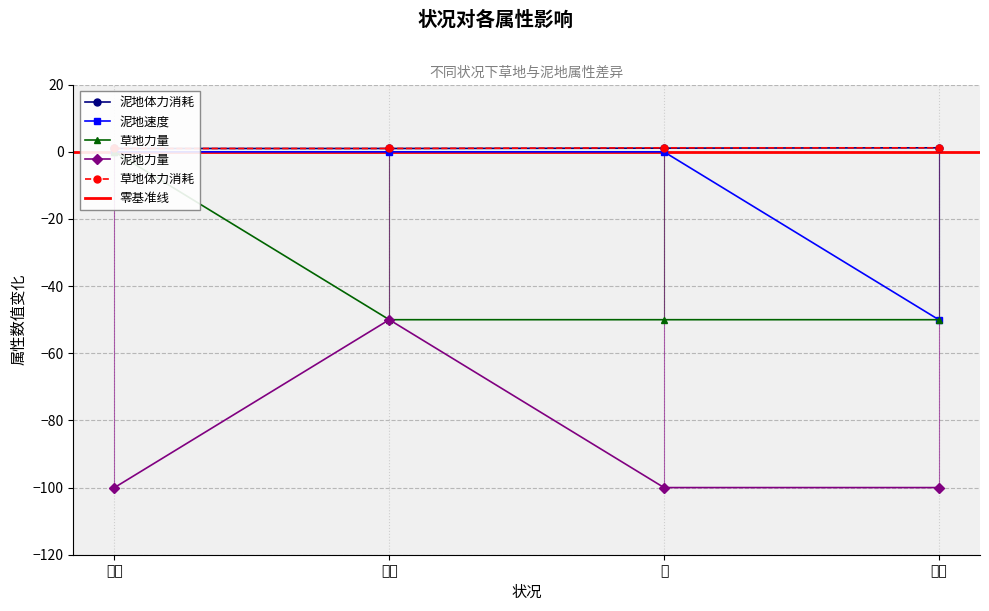

What is the sum of the 泥地力量 values at 良好 and 极差?

-200